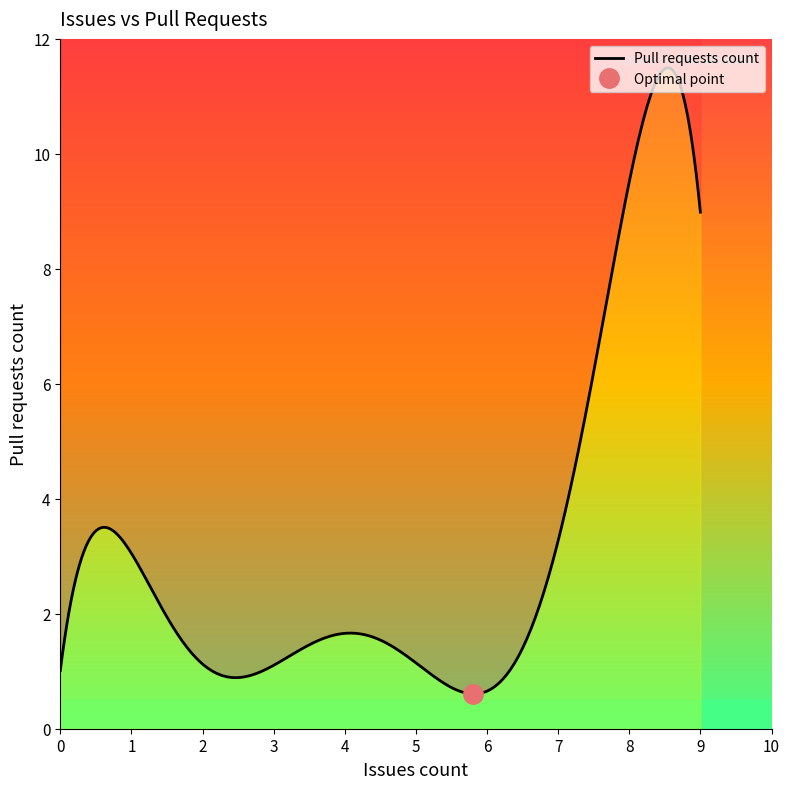

What is the value of the 34th point from the left?

1